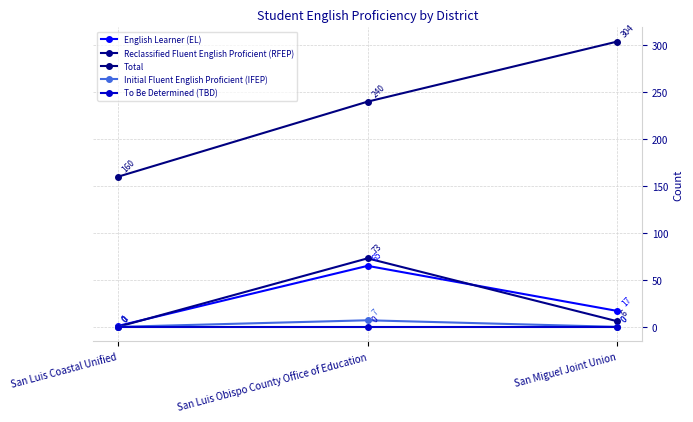

At which category is the sum across all series the highest?

San Luis Obispo County Office of Education